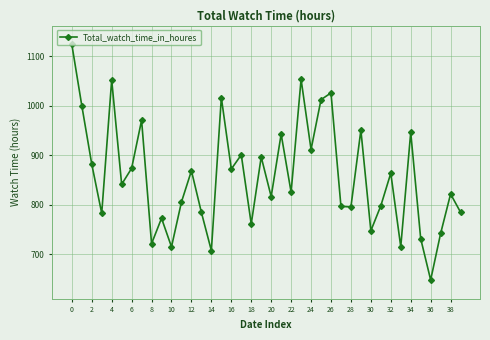

How many points are higher than both their immediate neighbors (excluding endpoints)?

14